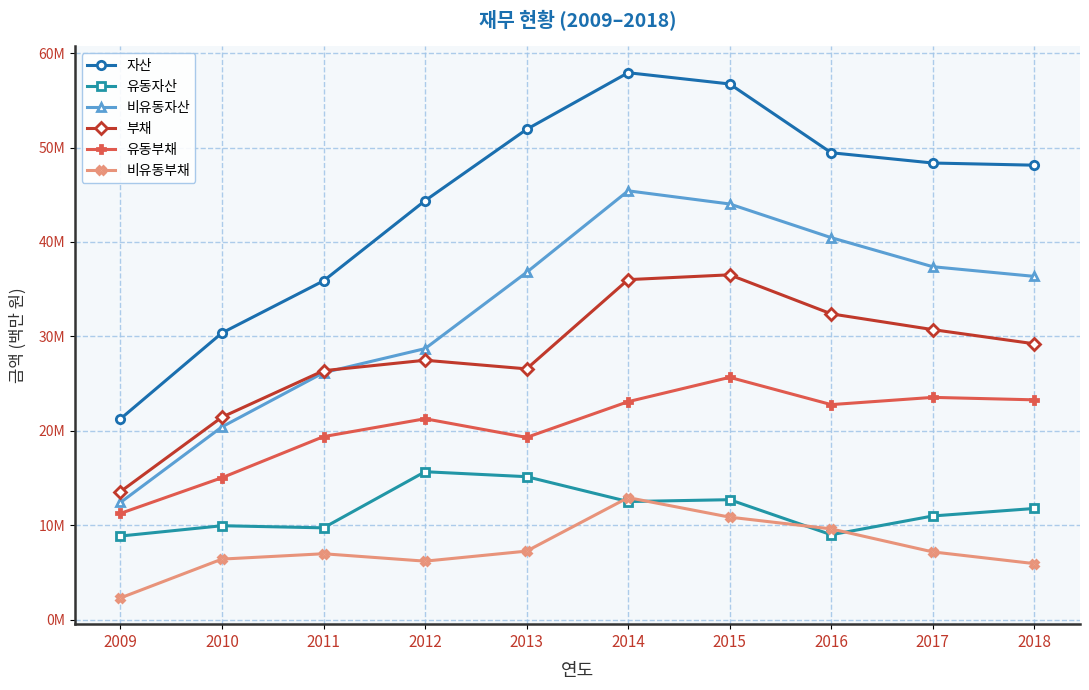

What are all the series names shown in the legend?

자산, 유동자산, 비유동자산, 부채, 유동부채, 비유동부채